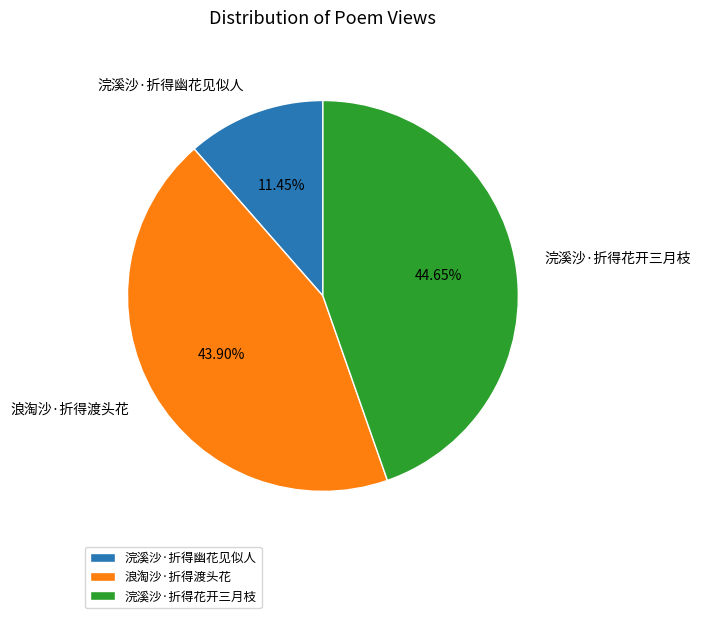

True or false: 浣溪沙·折得幽花见似人 accounts for 5% of the total.

False